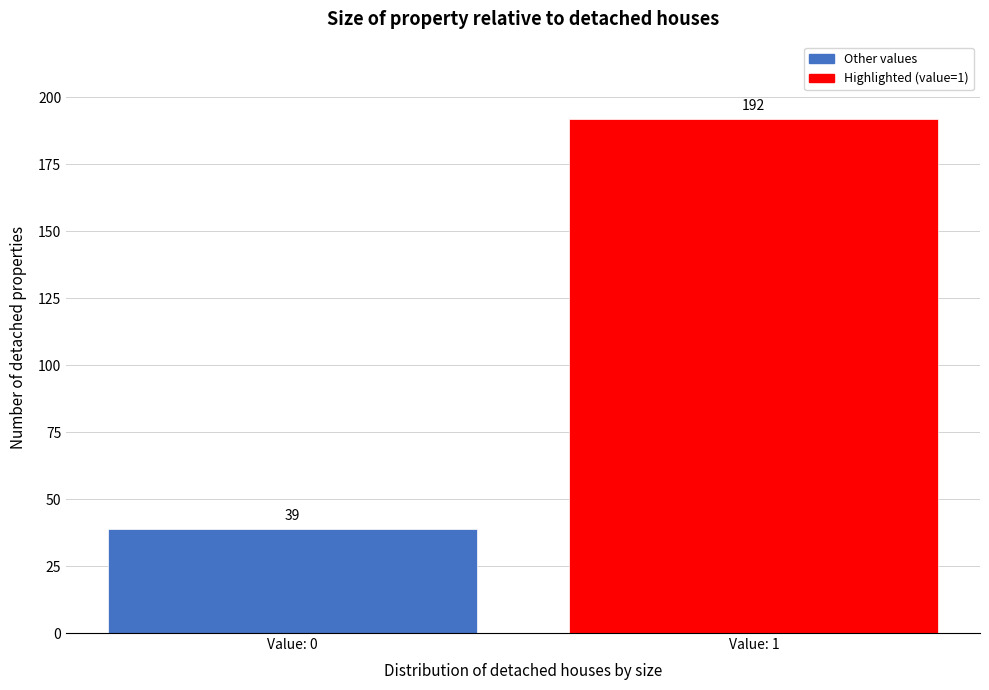

Reading right to left, list all the values displayed in this chart.

192	39